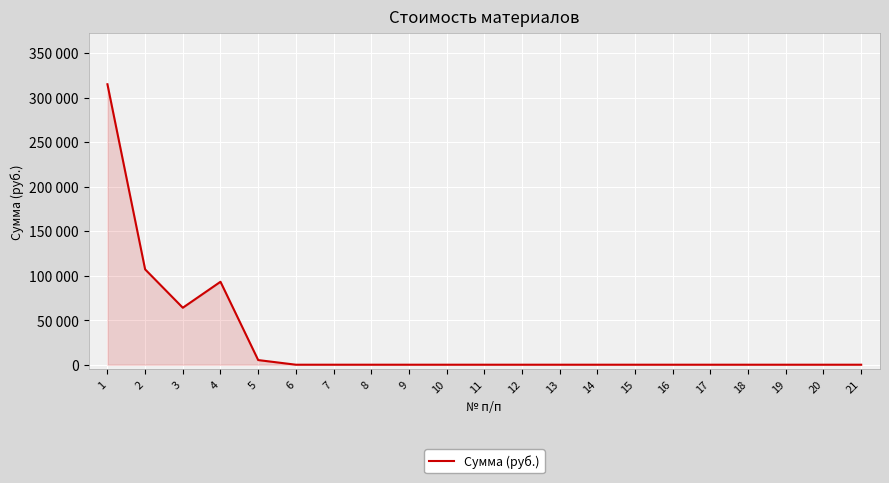

Rank the categories by value from highest to lowest.

1, 2, 4, 3, 5, 6, 7, 8, 9, 10, 11, 12, 13, 14, 15, 16, 17, 18, 19, 20, 21